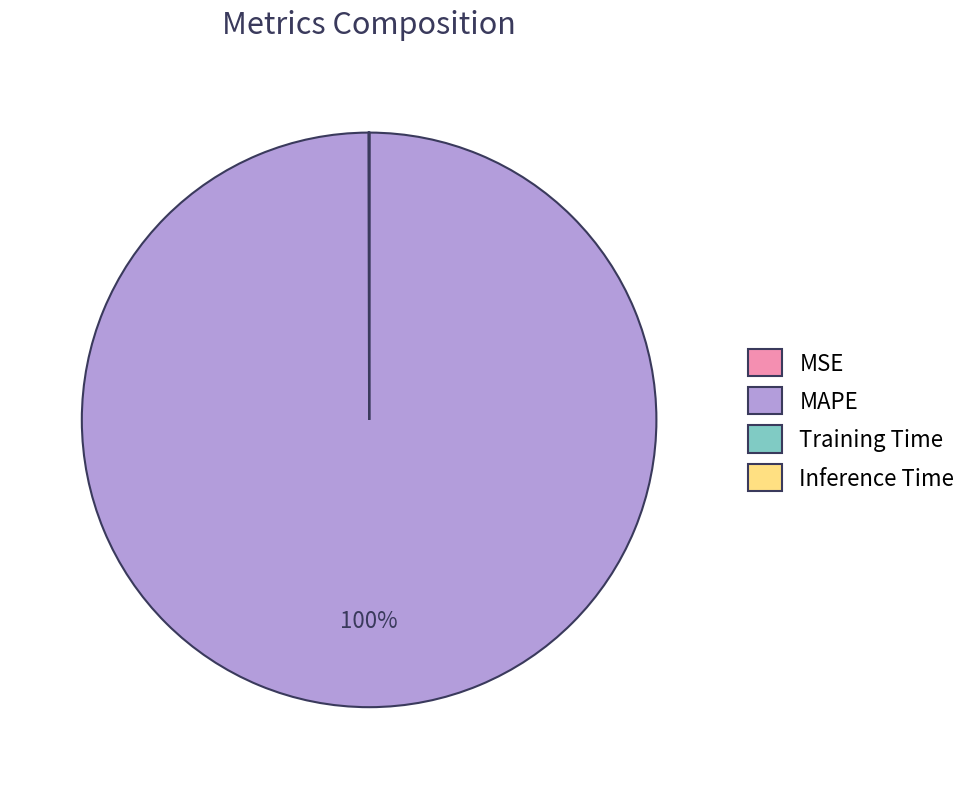

What percentage is the MAPE slice, to the nearest percent?

100%